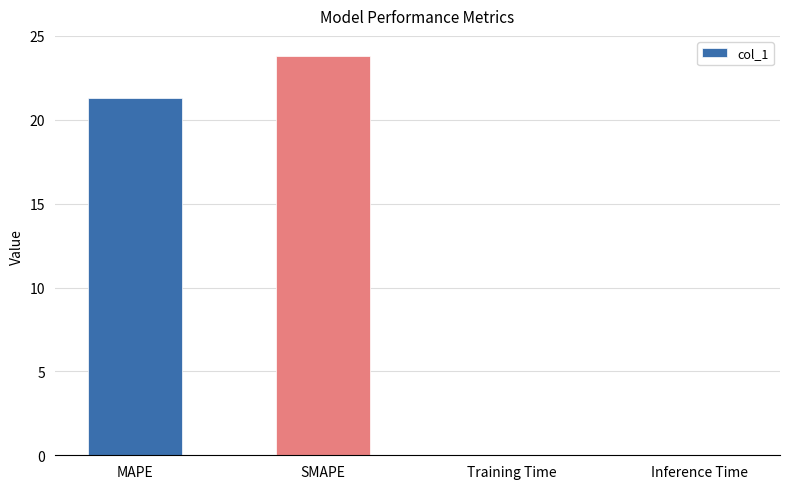

What is the average value?

11.3